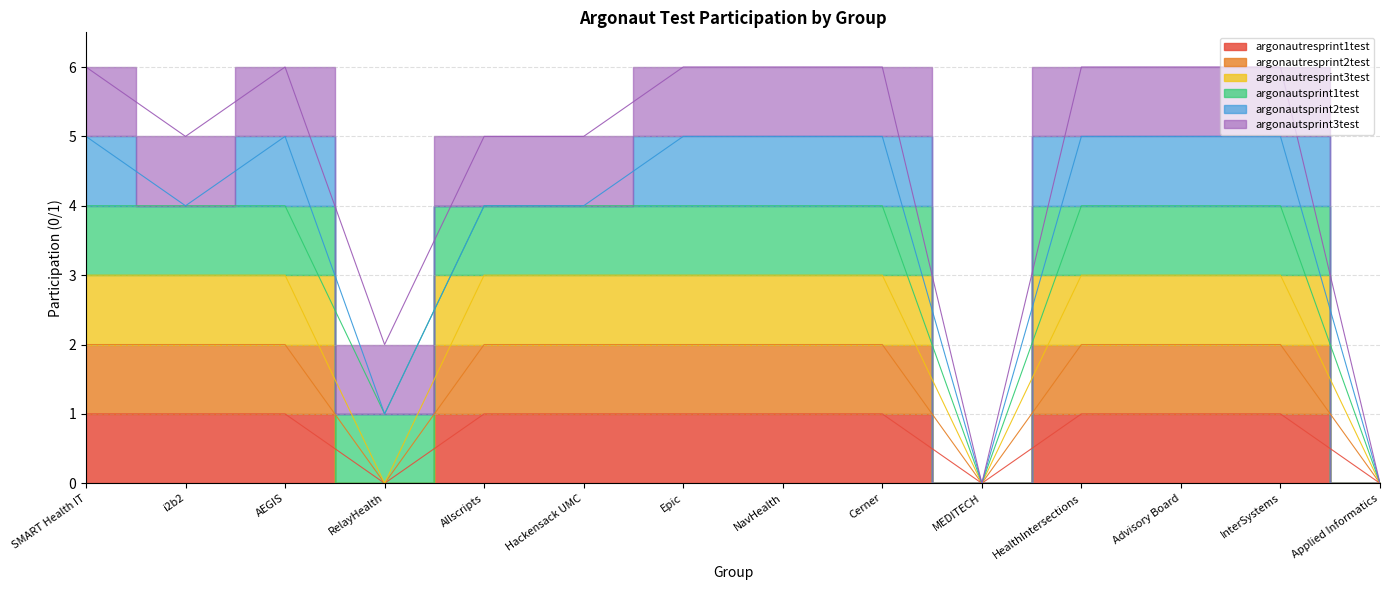

What position from the left is RelayHealth?

4